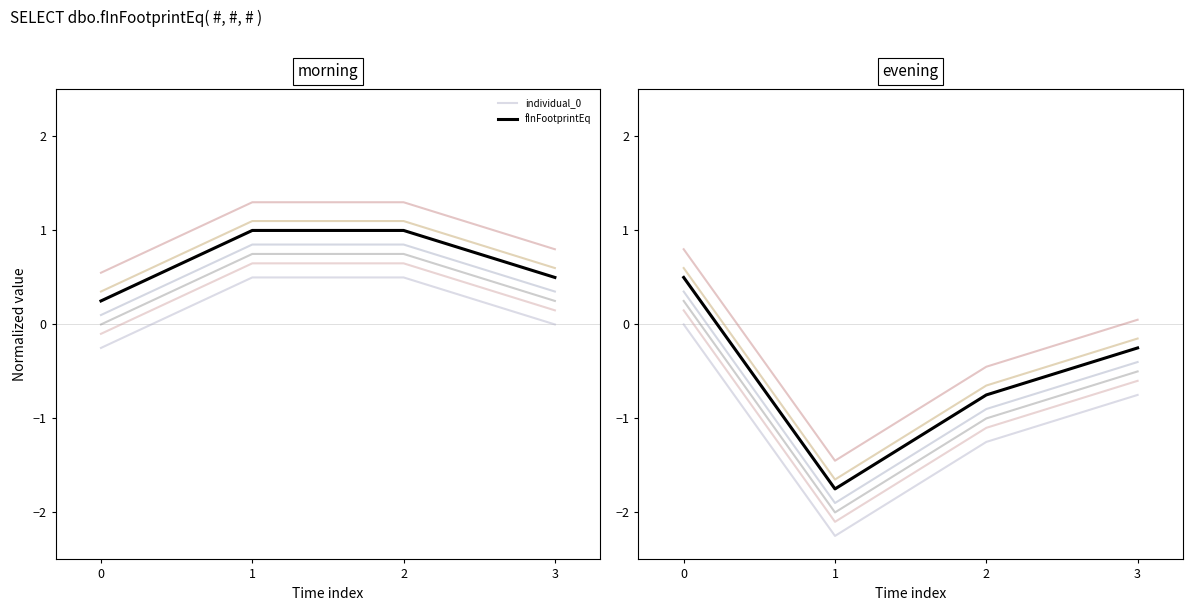

What is the value of the individual_0 point at the 2nd from the left?

-2.2